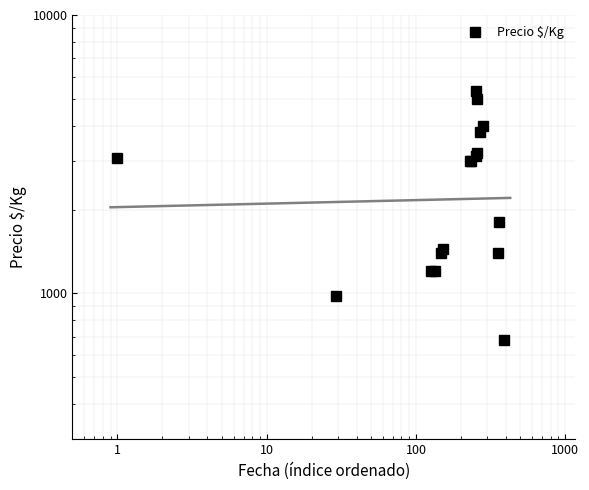

How many series are shown in this chart?

1